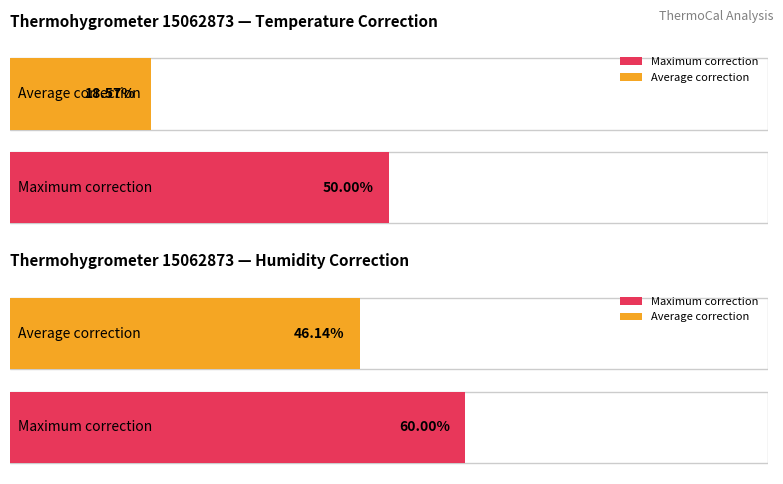

Does the chart contain any negative values?

No